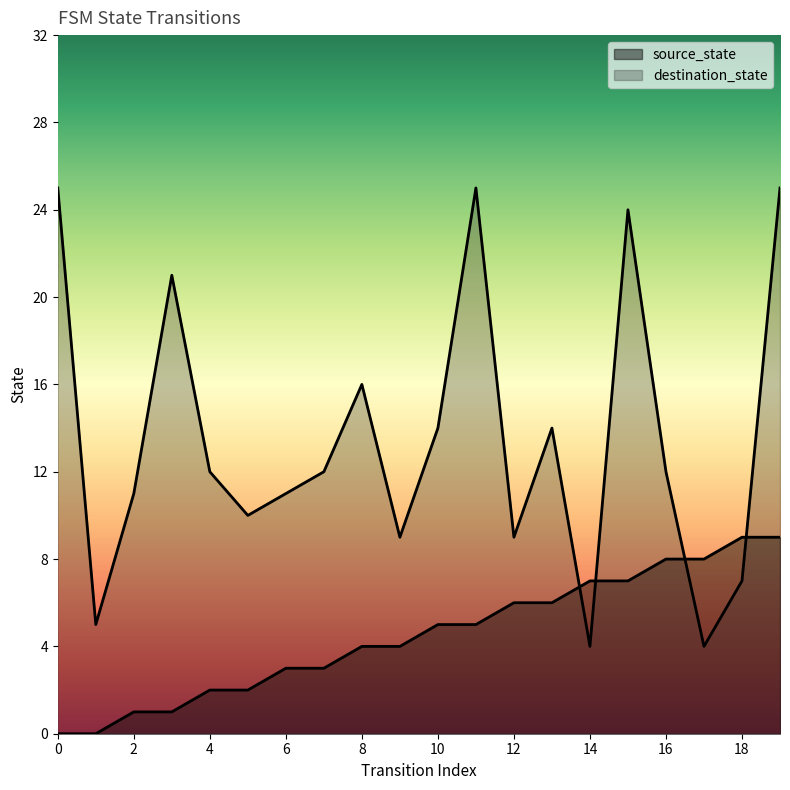

At how many categories does at least one series exceed 0?

20